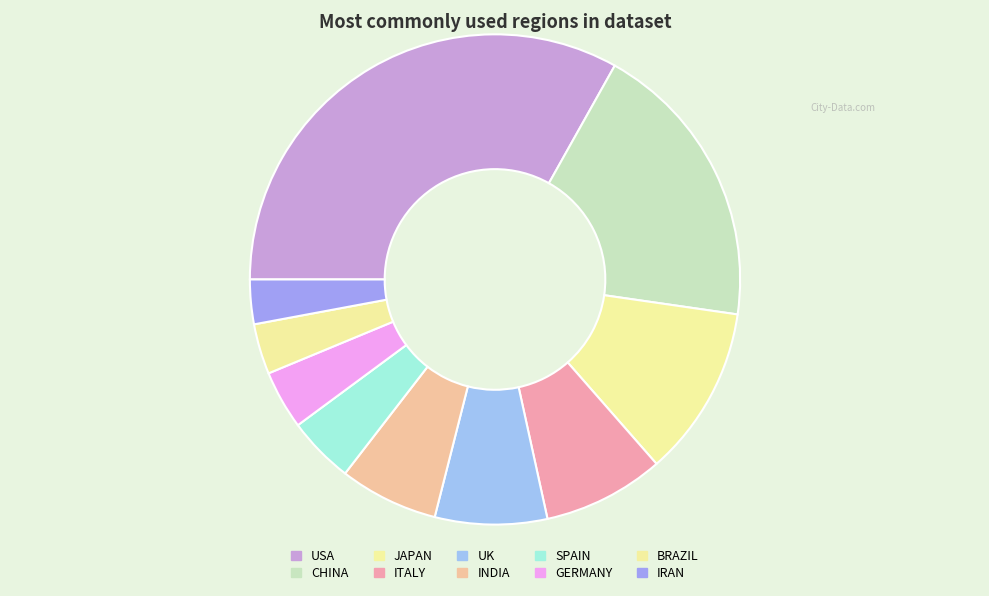

To the nearest percent, what portion does UK represent?

7%